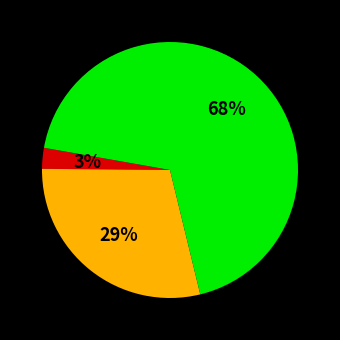

Is there any slice that represents more than half of the pie?

Yes